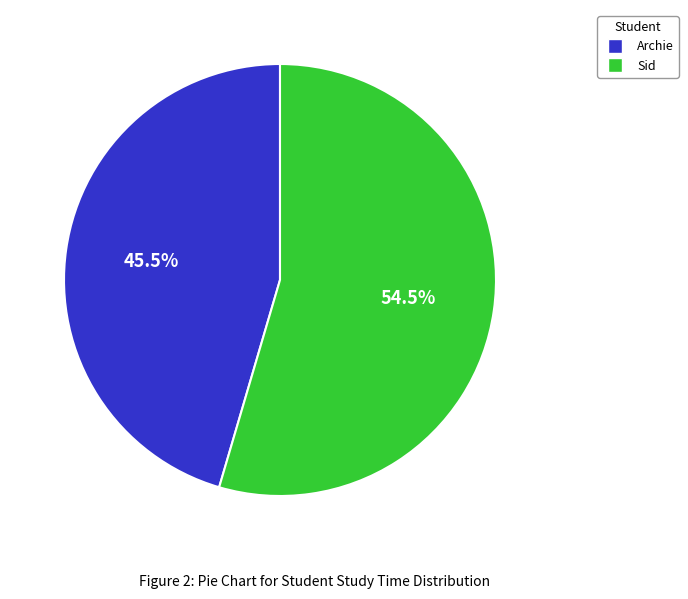

Combined, do Sid and Archie account for over 50%?

Yes